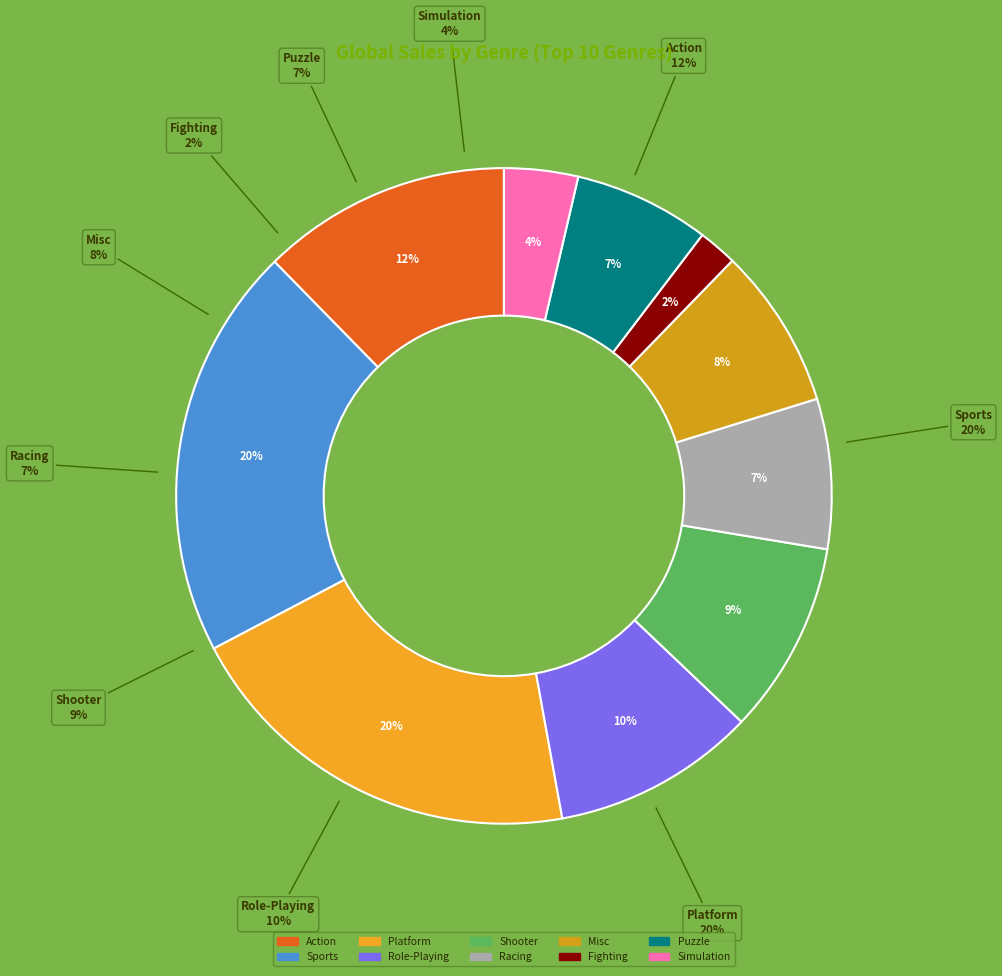

How many segments does this pie chart have?

10